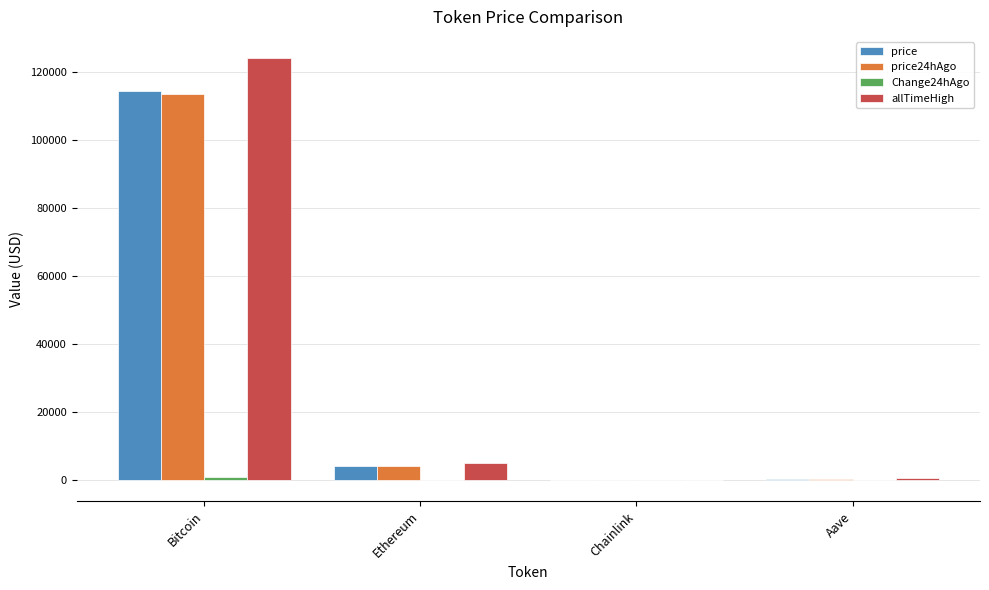

The value of price at Bitcoin is 72348.1. True or false?

False